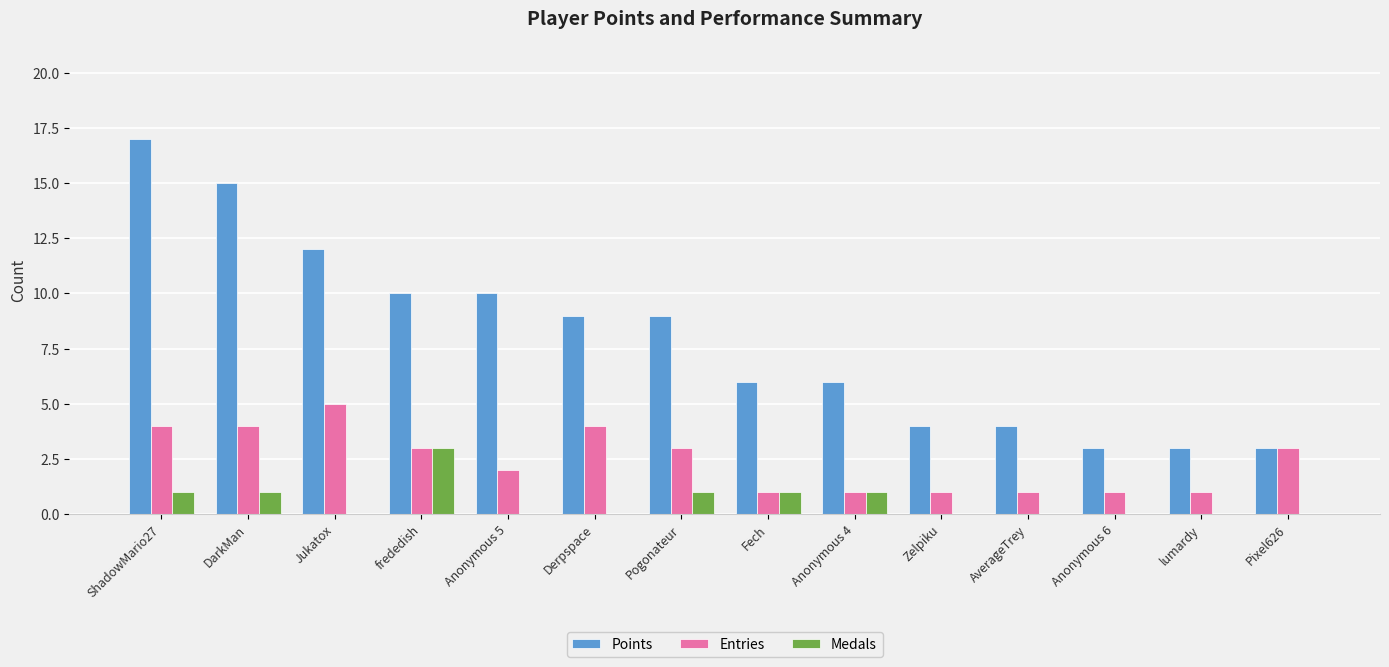

Is the value of Points at Fech greater than the value of Entries at Fech?

Yes